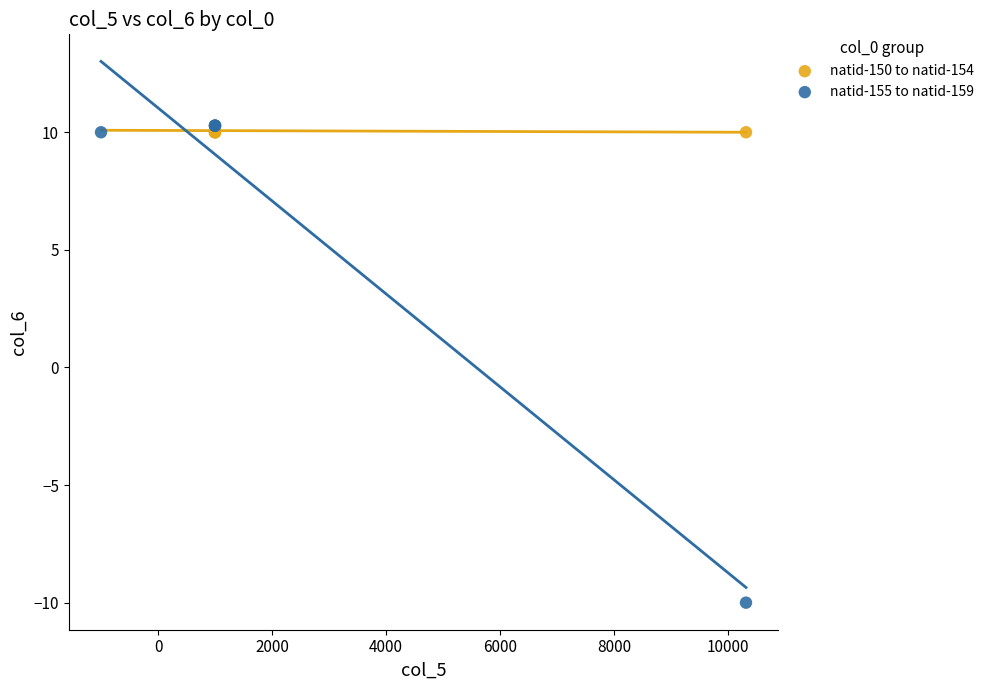

Which series reaches the minimum Y coordinate?

natid-155 to natid-159